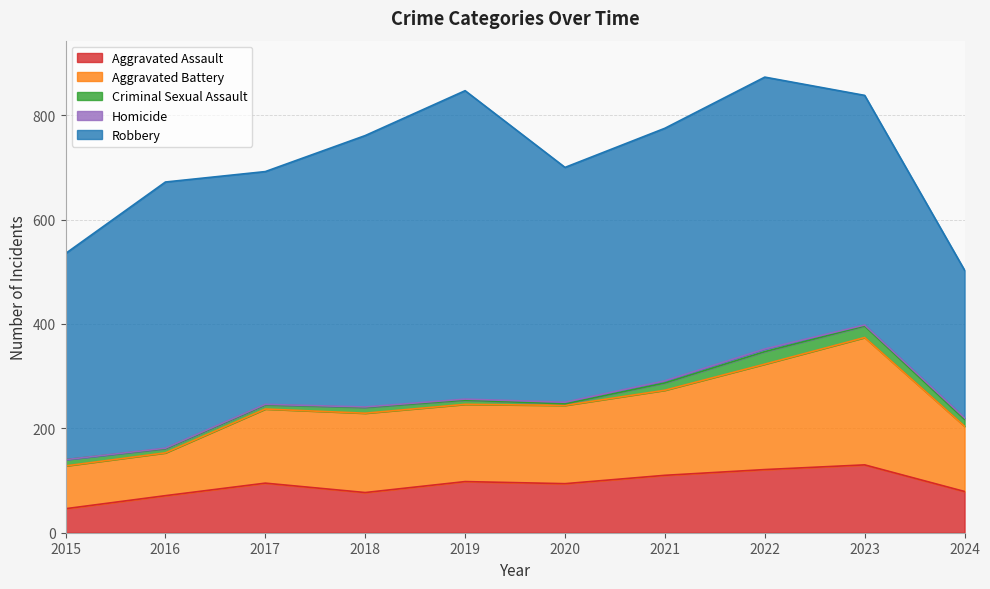

What is the approximate value of Aggravated Battery at 2015?

82